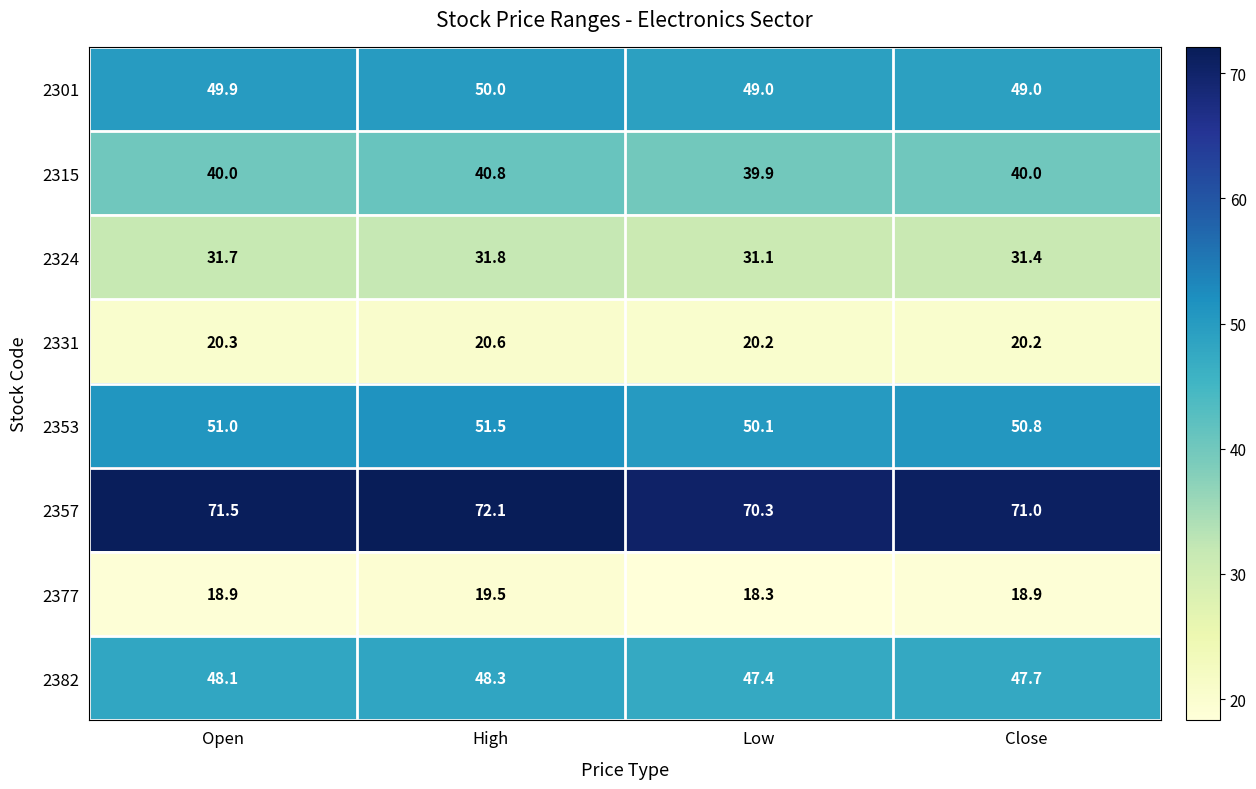

Which series has the widest spread of values?

2357